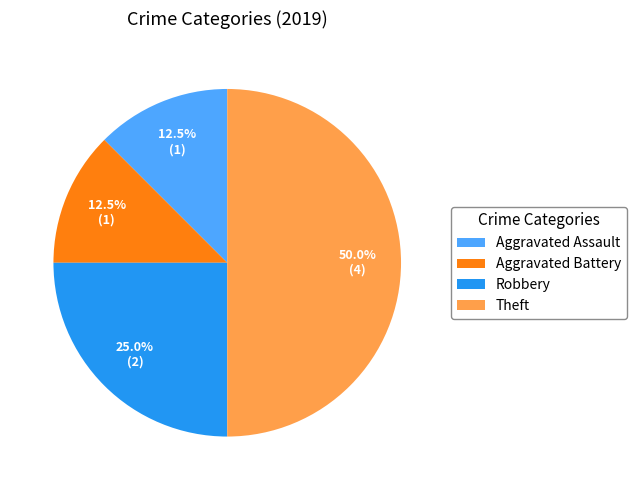

Count the number of slices in the pie.

4